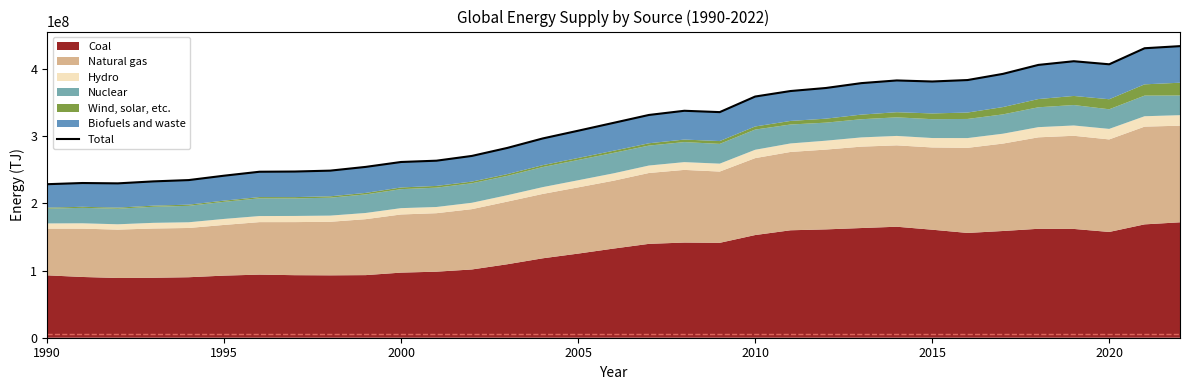

How many values are below 320002988?

16